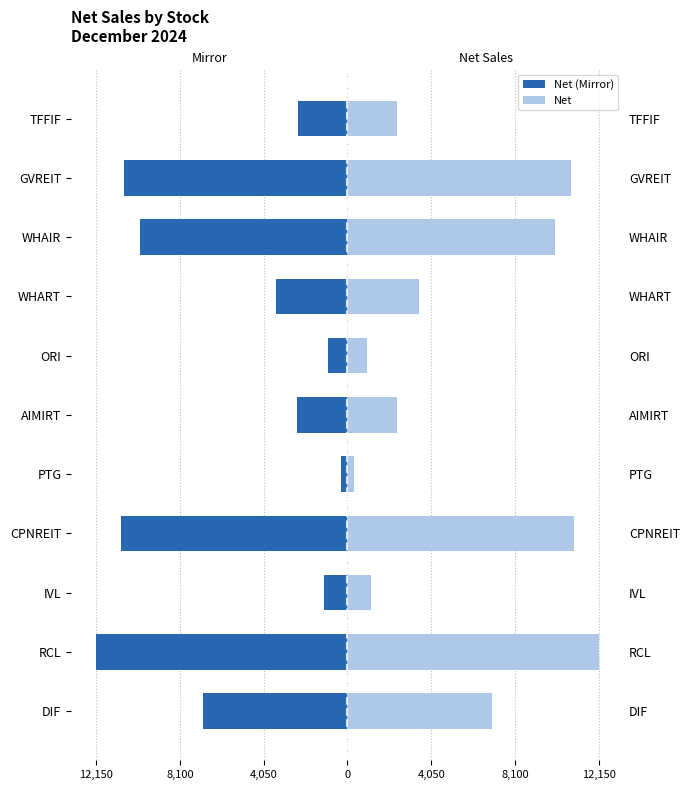

At how many categories does at least one series exceed 3994?

5